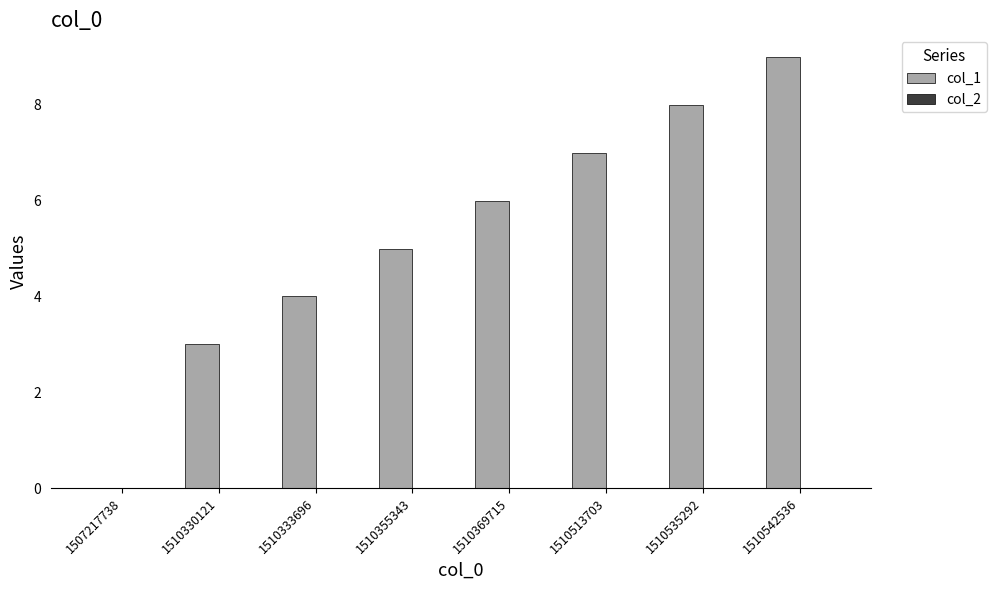

What is the approximate value at 1510369715?

6